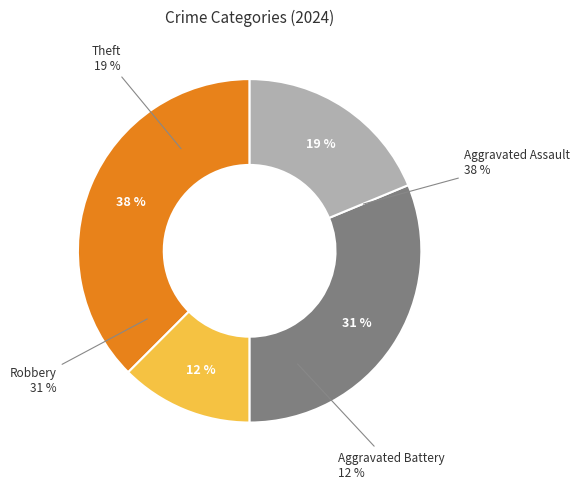

The Aggravated Battery slice represents 24% of the pie. True or false?

False